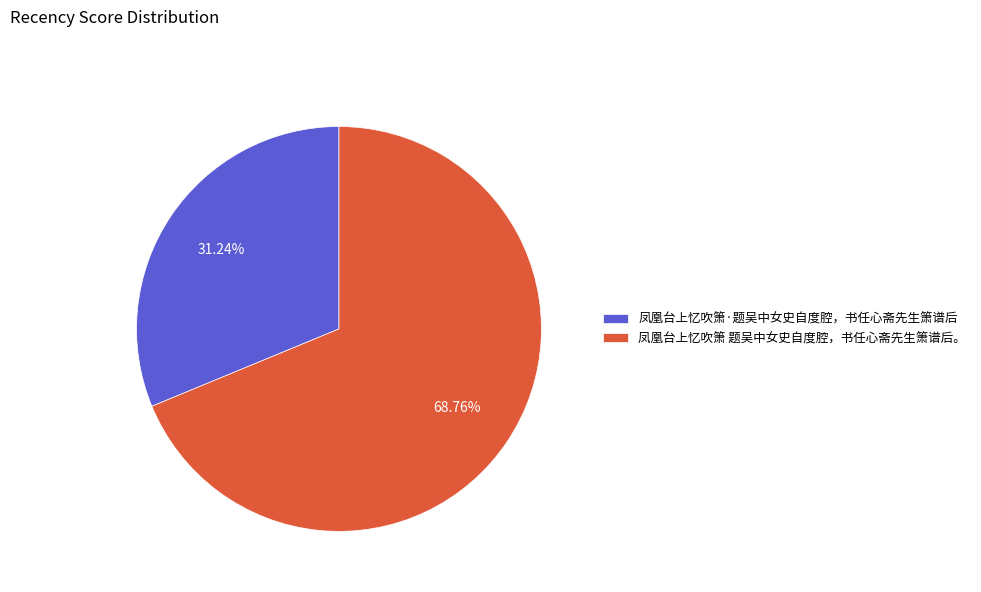

Does any single category account for the majority?

Yes